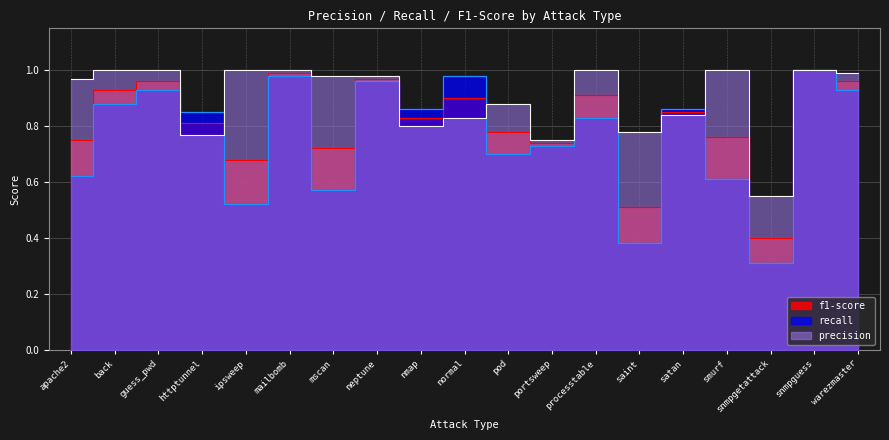

Read the f1-score value at normal.

0.9